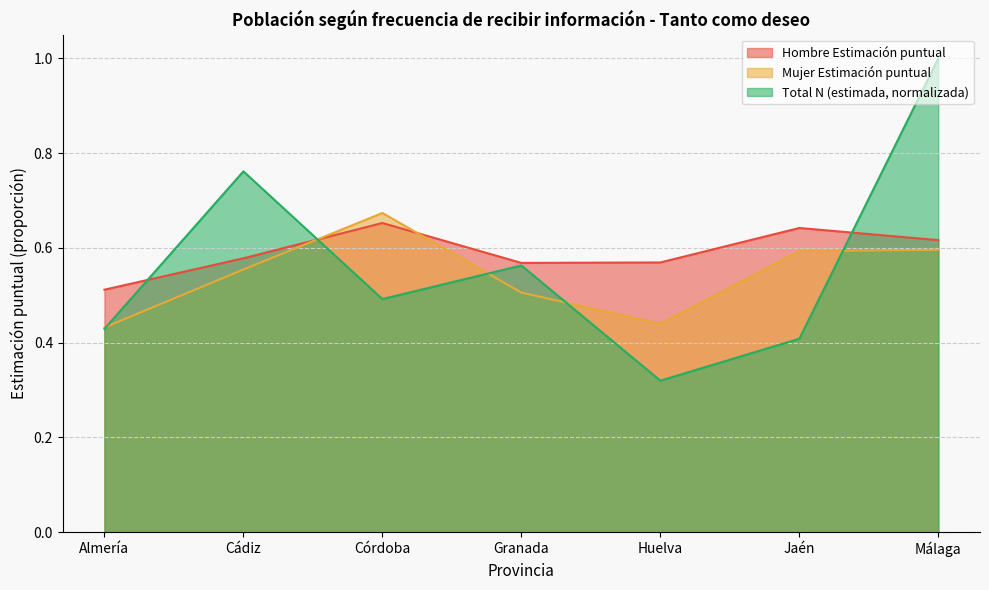

Between which two adjacent categories do Hombre Estimación puntual and Hombre N (estimada) first intersect?

Almería and Cádiz